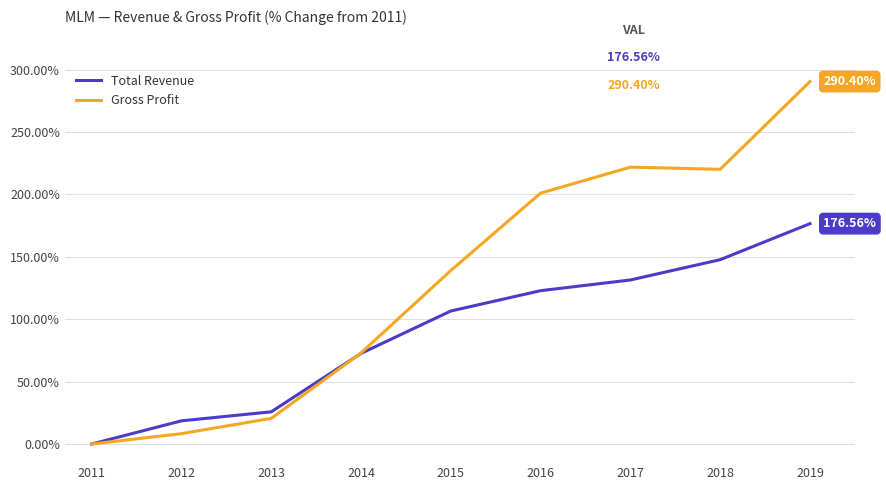

Which series has the largest total across all categories?

Gross Profit